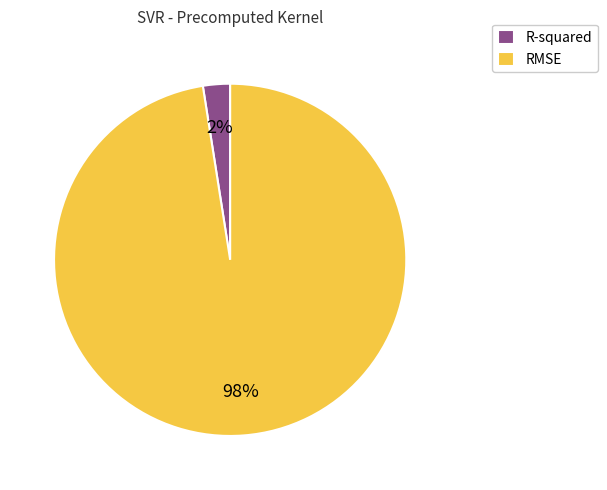

To the nearest percent, what portion does RMSE represent?

98%